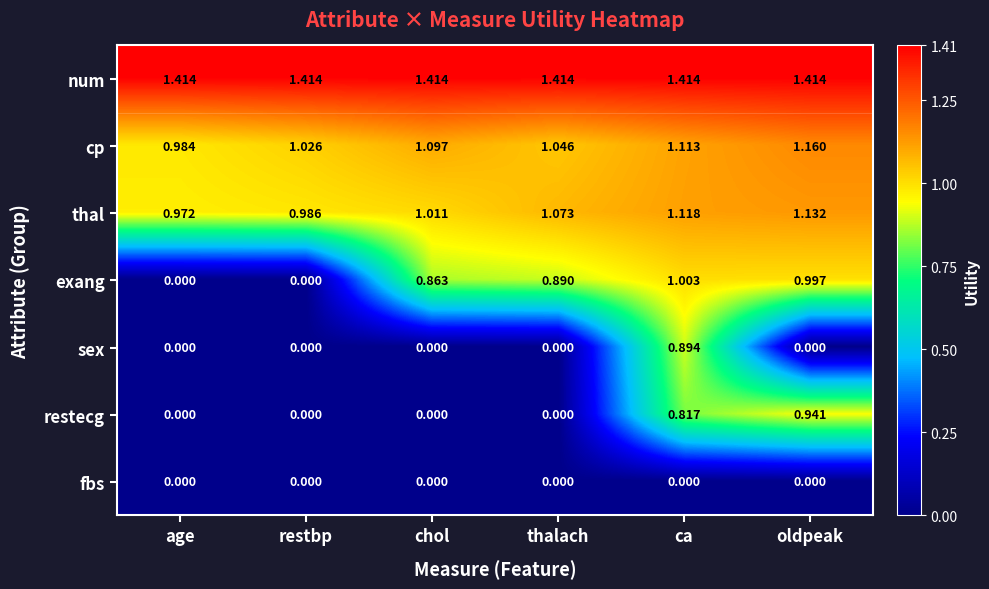

Rank the series at ca from lowest to highest value.

fbs, restecg, sex, exang, cp, thal, num